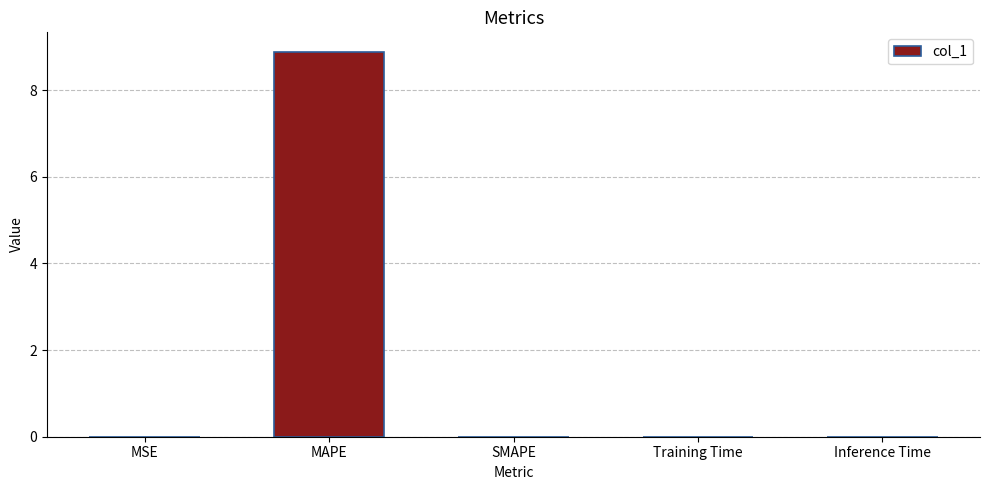

The value at SMAPE is -5.6. True or false?

False